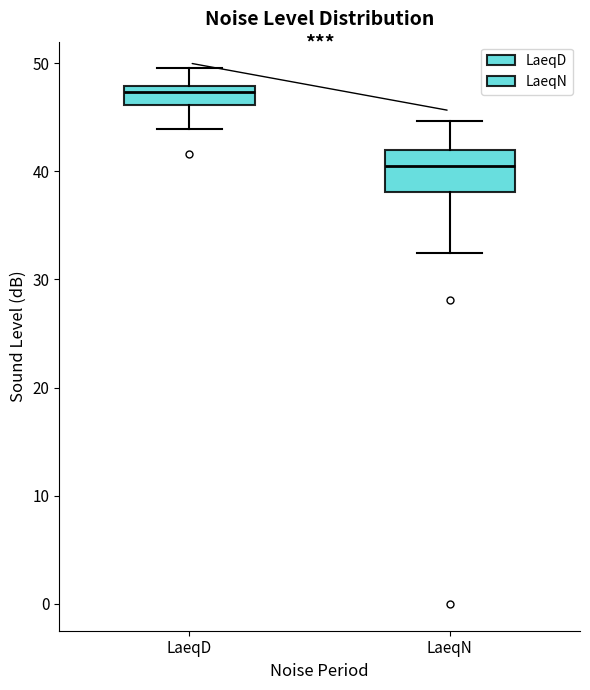

Reading left to right, read every box against the y-axis: the position of its median line, the range the box covers, and the ends of its whiskers. The values are not printed on the chart, so give them approximately, as read against the axis.

LaeqD: median 47, box 46 to 48, whiskers 44 to 50
LaeqN: median 41, box 38 to 42, whiskers 32 to 45